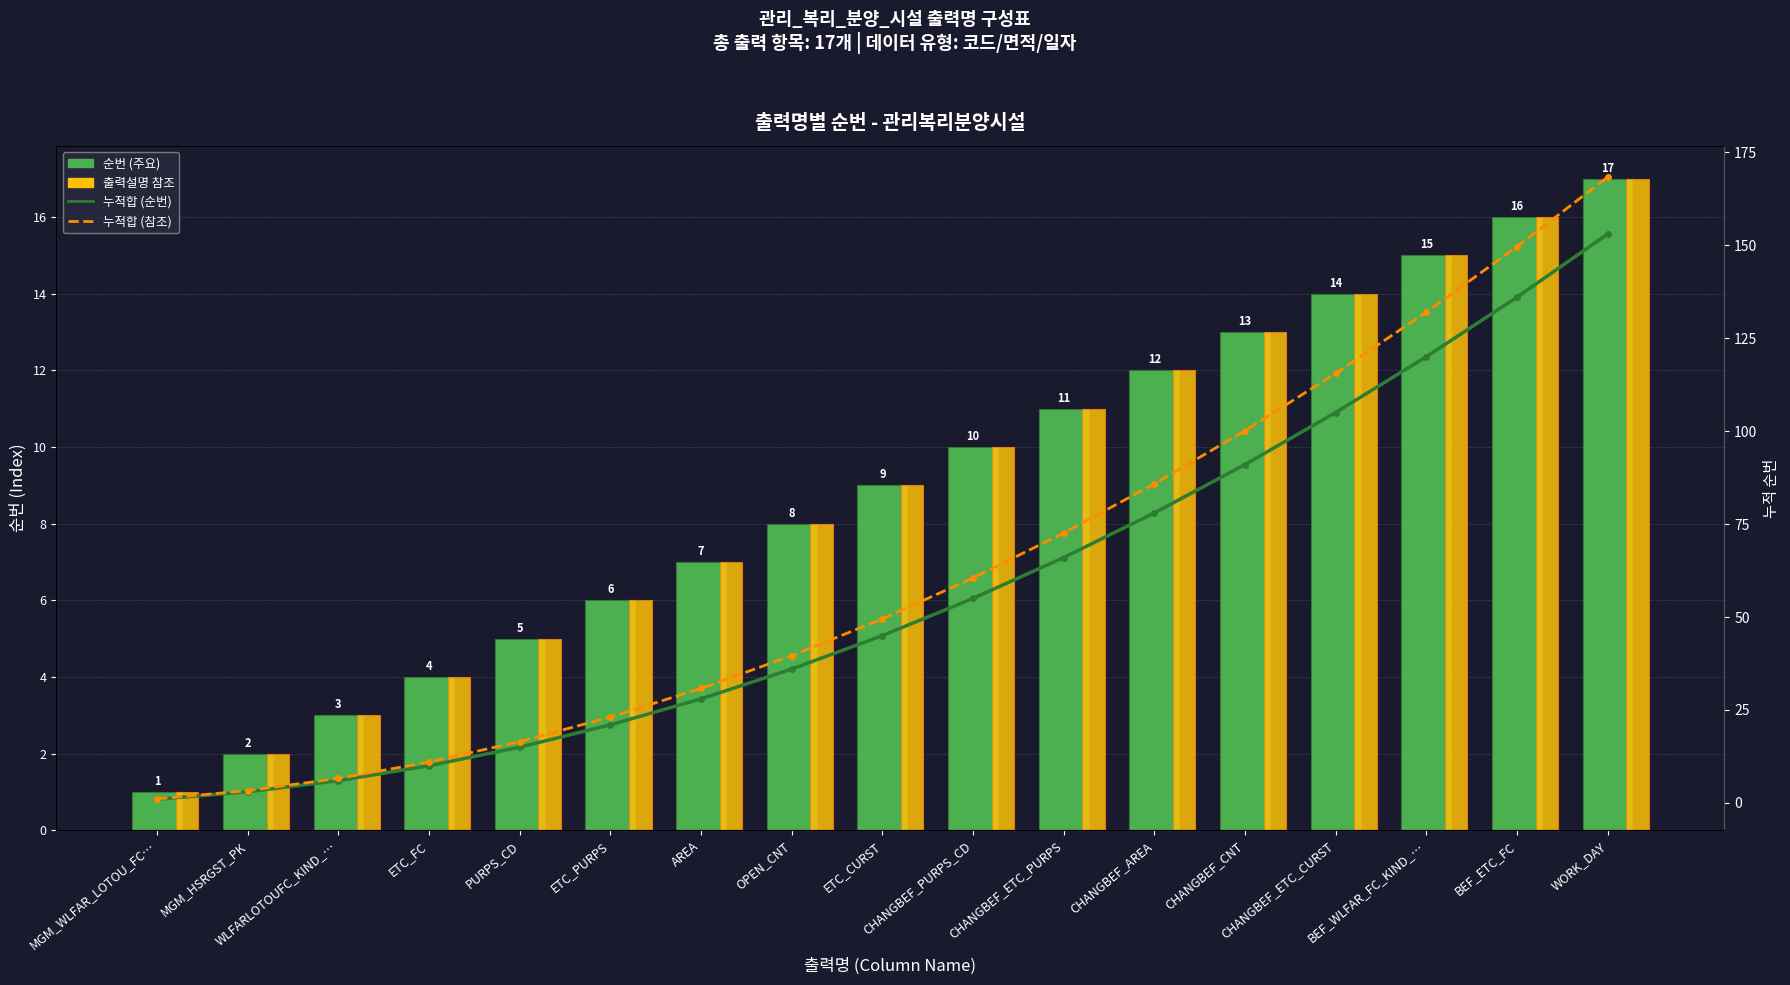

At which label does 출력설명 참조 reach its peak?

WORK_DAY